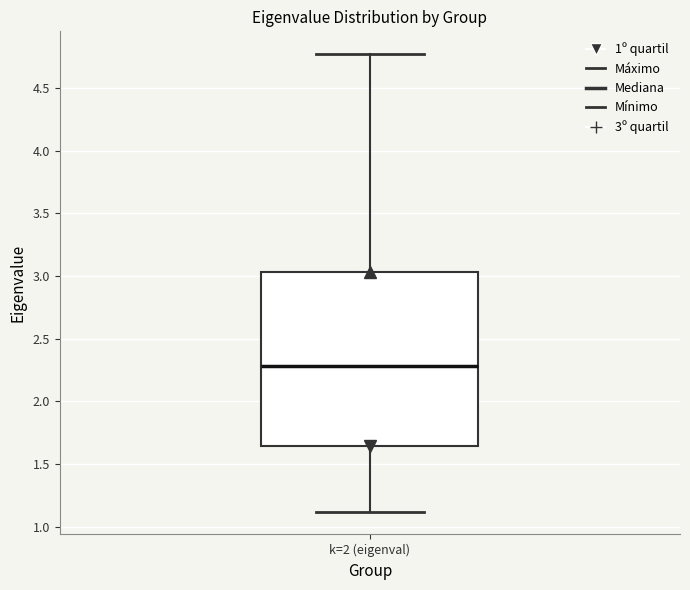

Read this box plot against the y-axis: the position of the median line, the range covered by the box, and the ends of both whiskers. The values are not printed on the chart, so give them approximately, as read against the axis.

median 2.30, box 1.65 to 3.05, whiskers 1.10 to 4.75